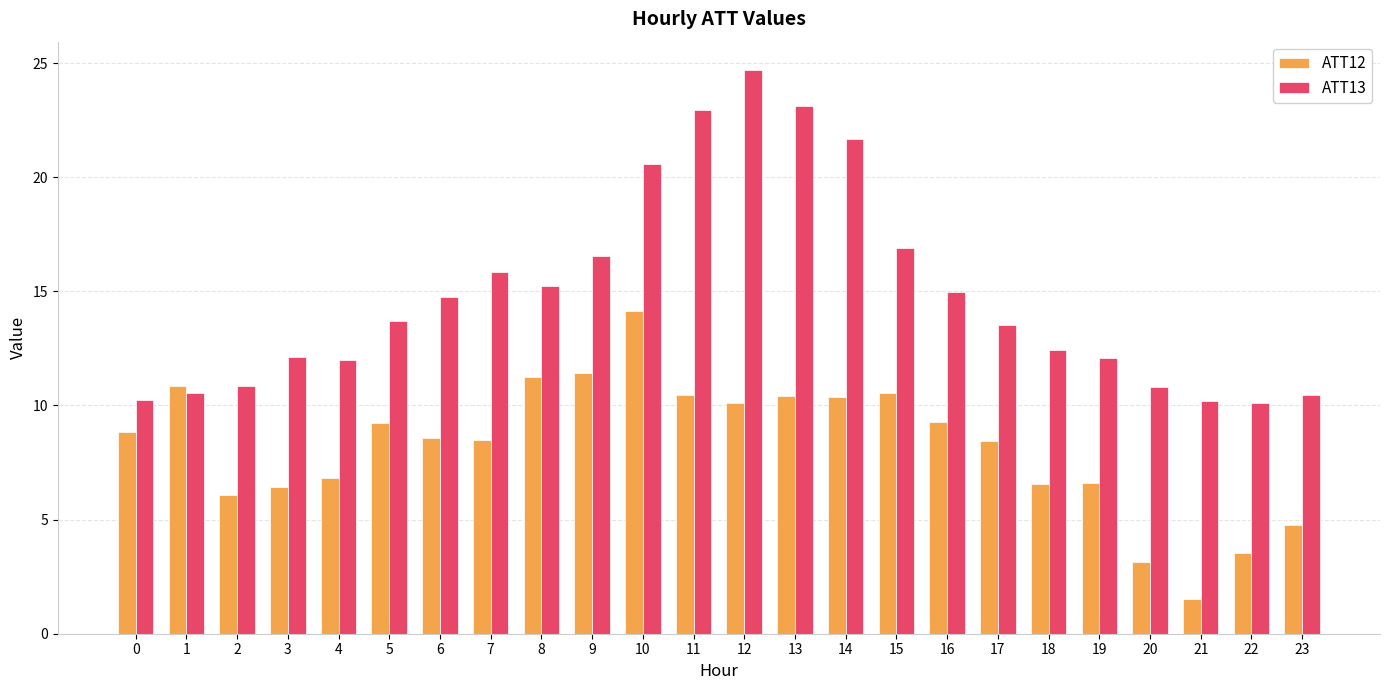

The value of ATT13 at 8 is 26.4. True or false?

False